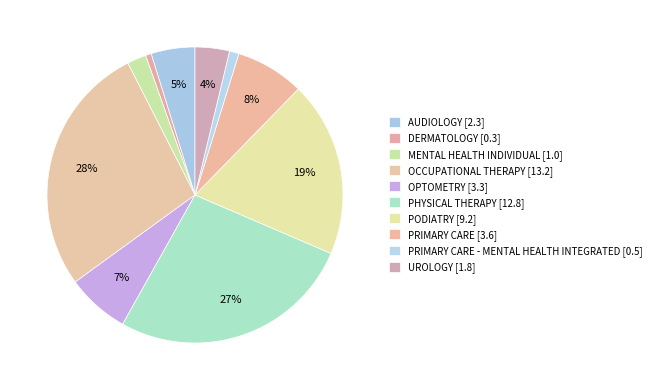

Count the number of slices in the pie.

10